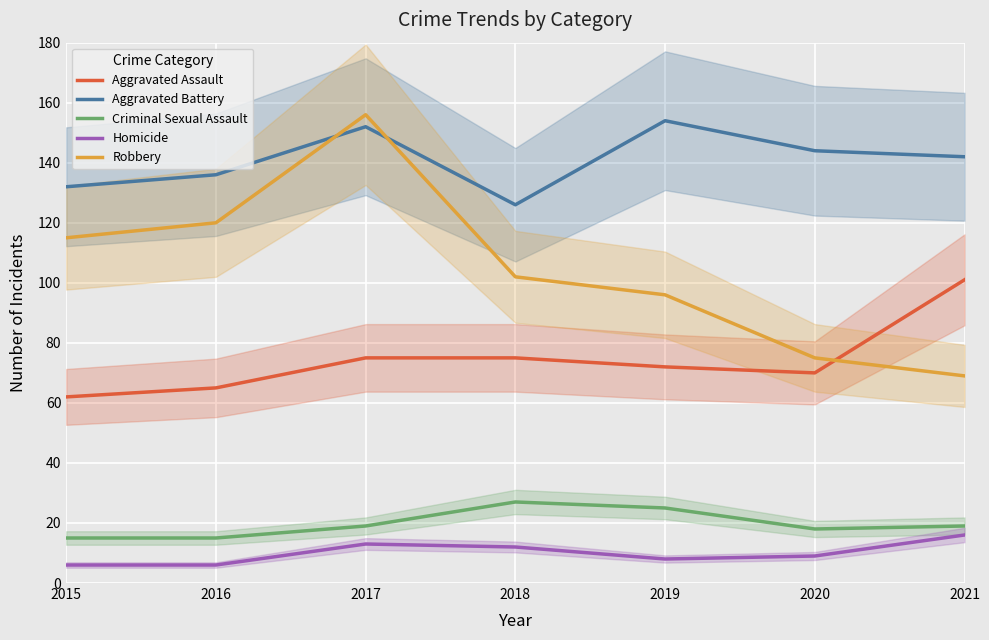

What is the difference between the highest and lowest values at 2020?

135